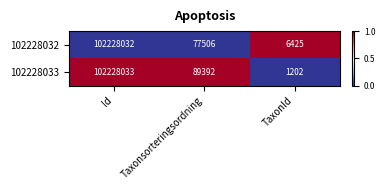

True or false: 102228032 has a value of 144189948 at Id.

False